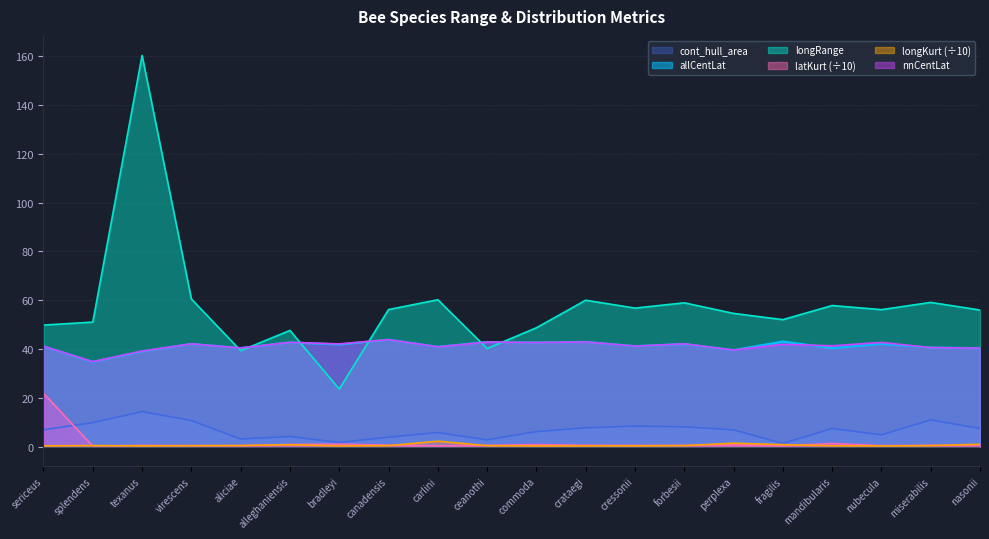

At how many categories does at least one series exceed 71?

1